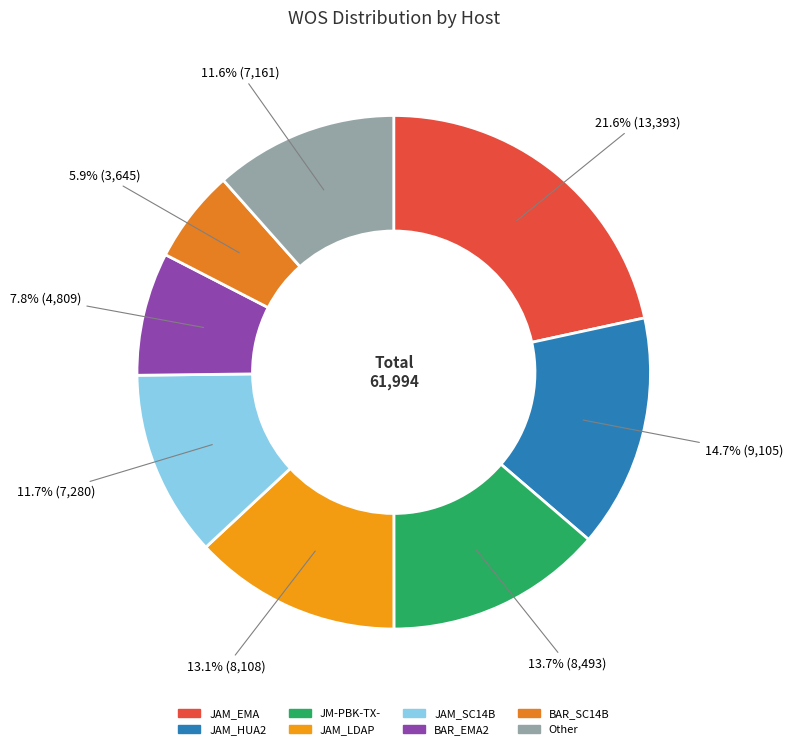

To the nearest percent, what is the difference between the largest and smallest slice percentages?

16%